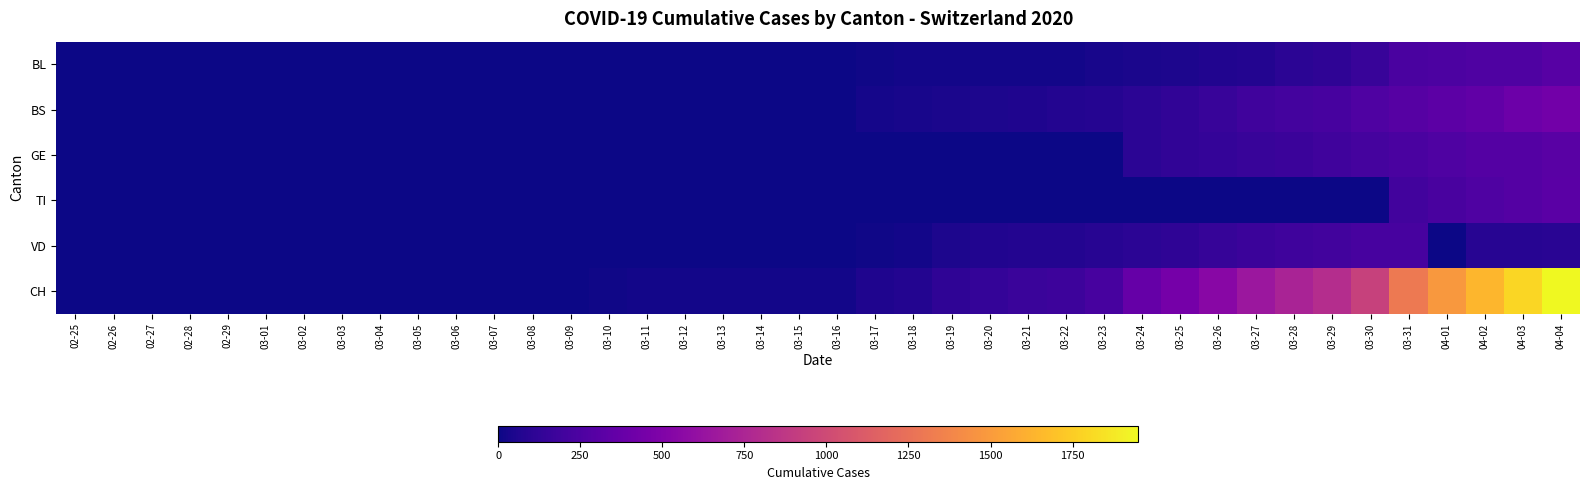

What is the maximum value shown in the chart?

1950